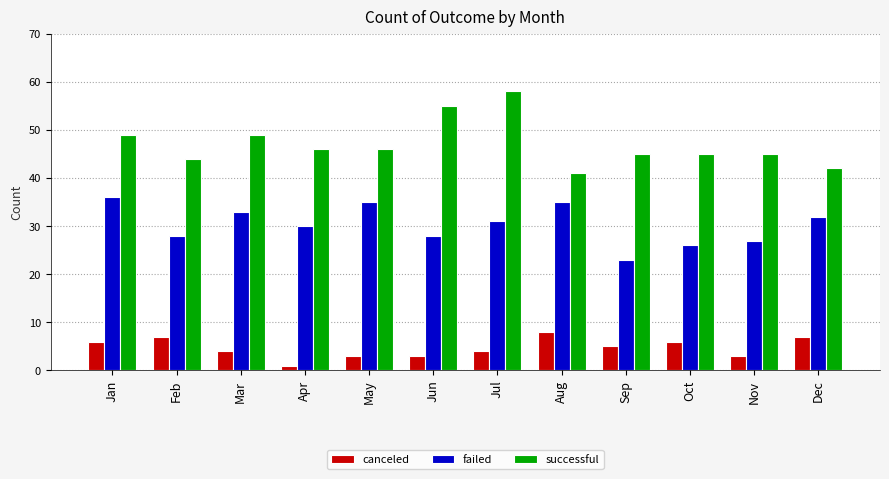

At which category is the sum across all series the highest?

Jul